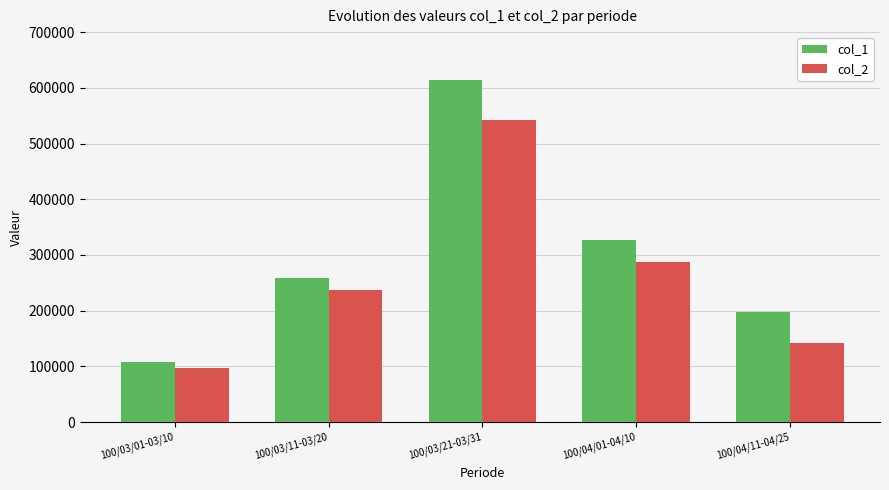

What is the minimum value for col_2?

96350